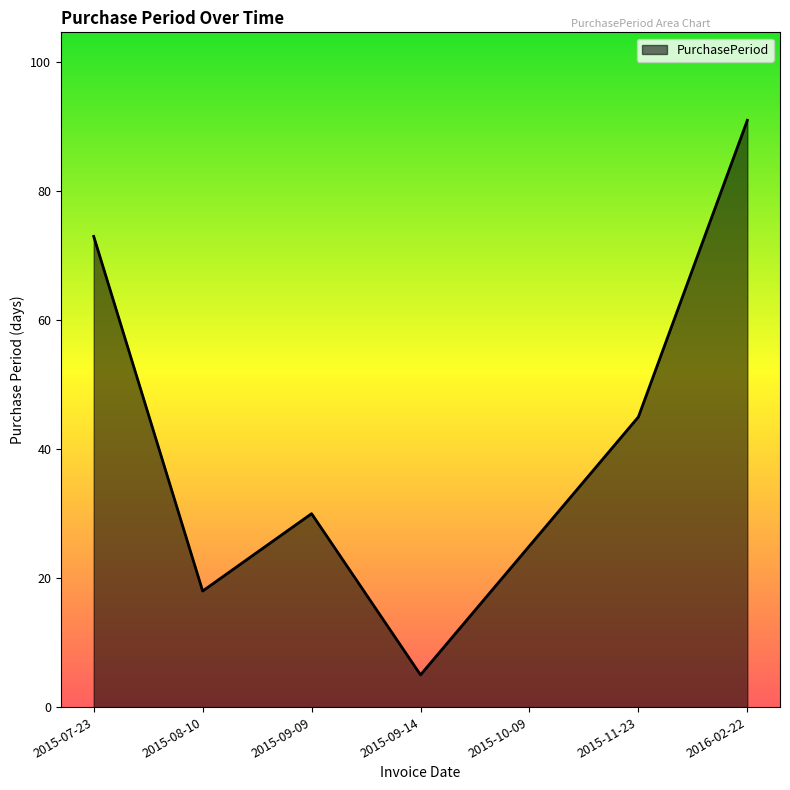

What is the sum of the values at 2015-11-23 and 2015-09-09?

75